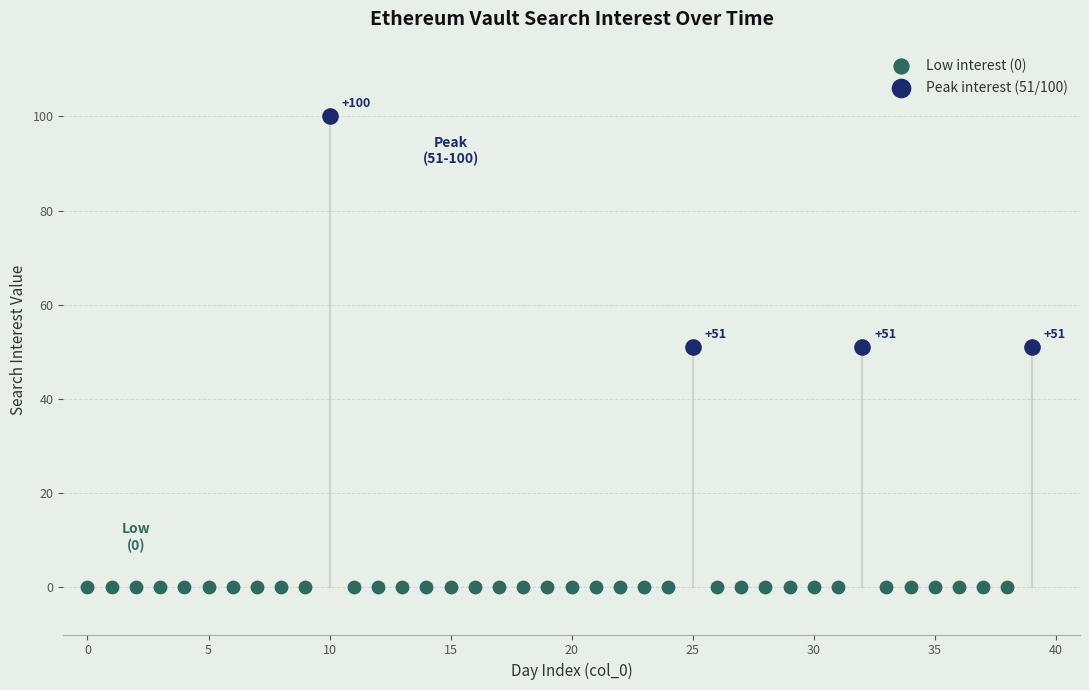

Which series reaches the minimum Y coordinate?

Low interest (0)